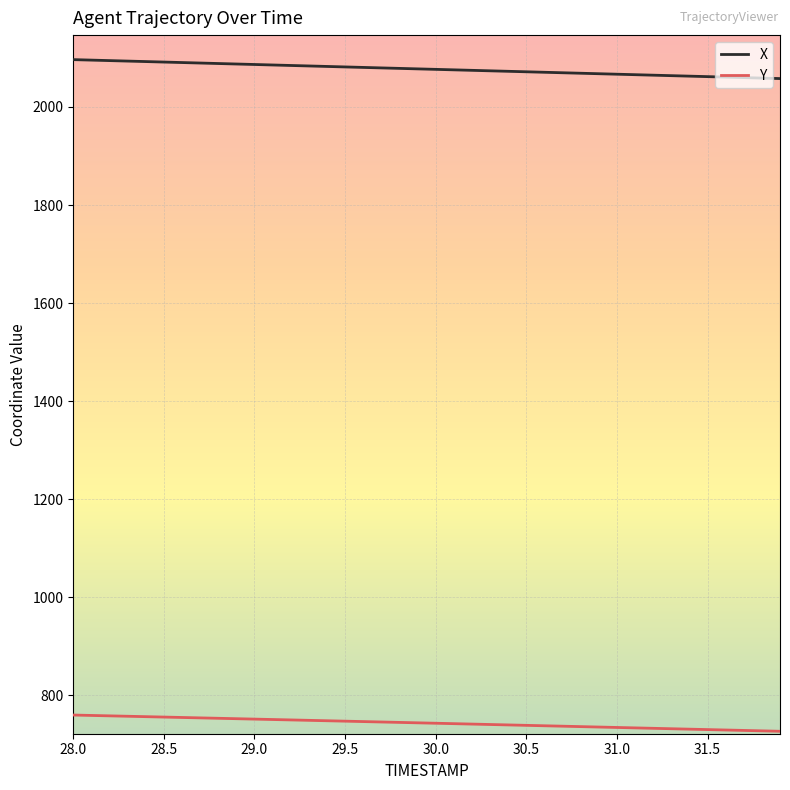

Rank the series by their average value, from highest to lowest.

X, Y